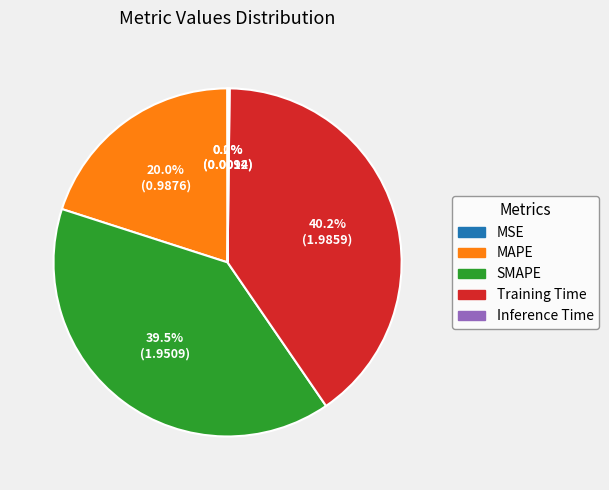

Which slice is the largest?

Training Time